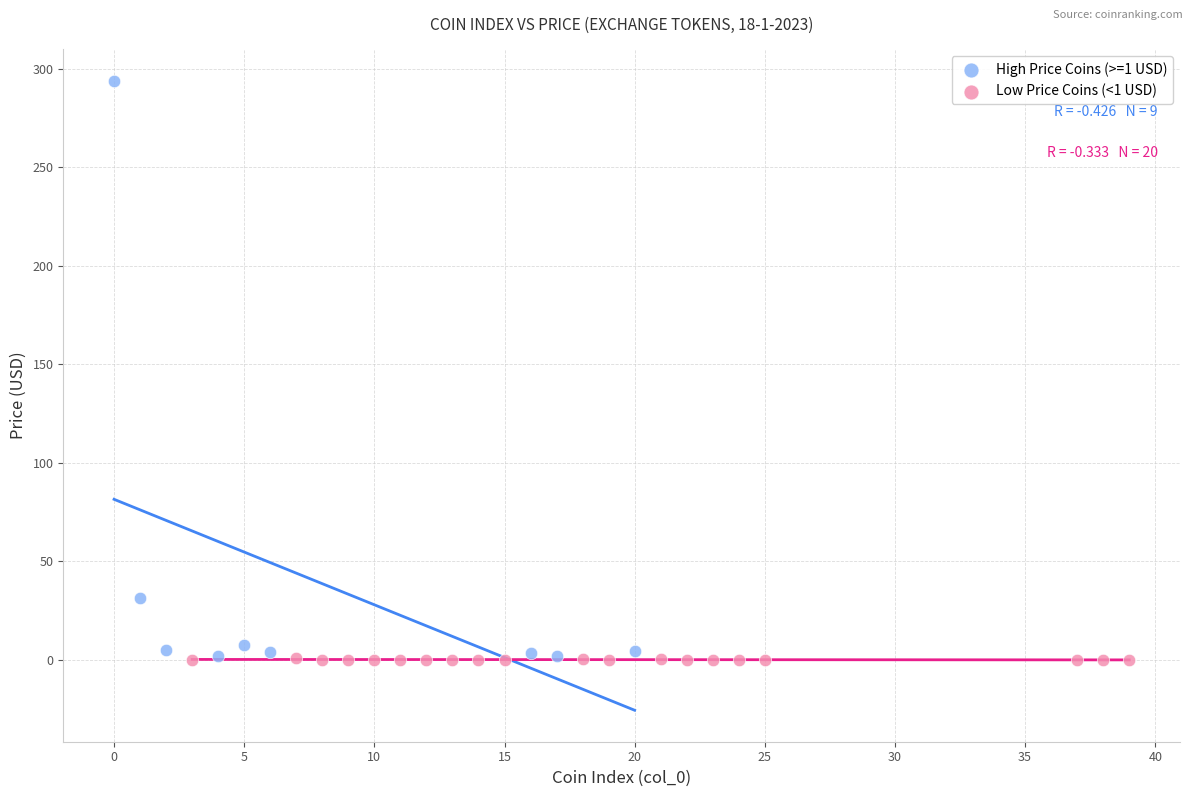

Which series contains the highest Y value?

High Price Coins (>=1 USD)